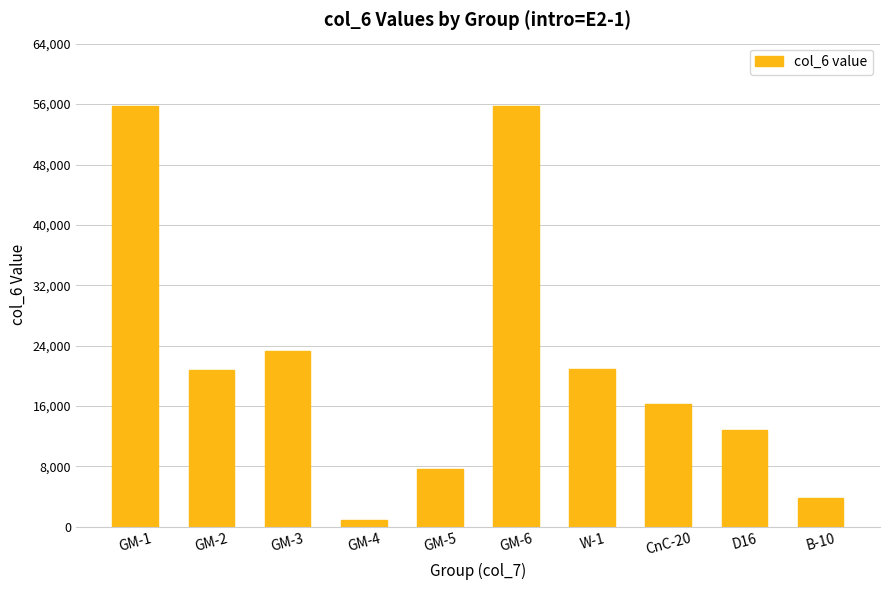

Which category has the lowest value across all series?

GM-4